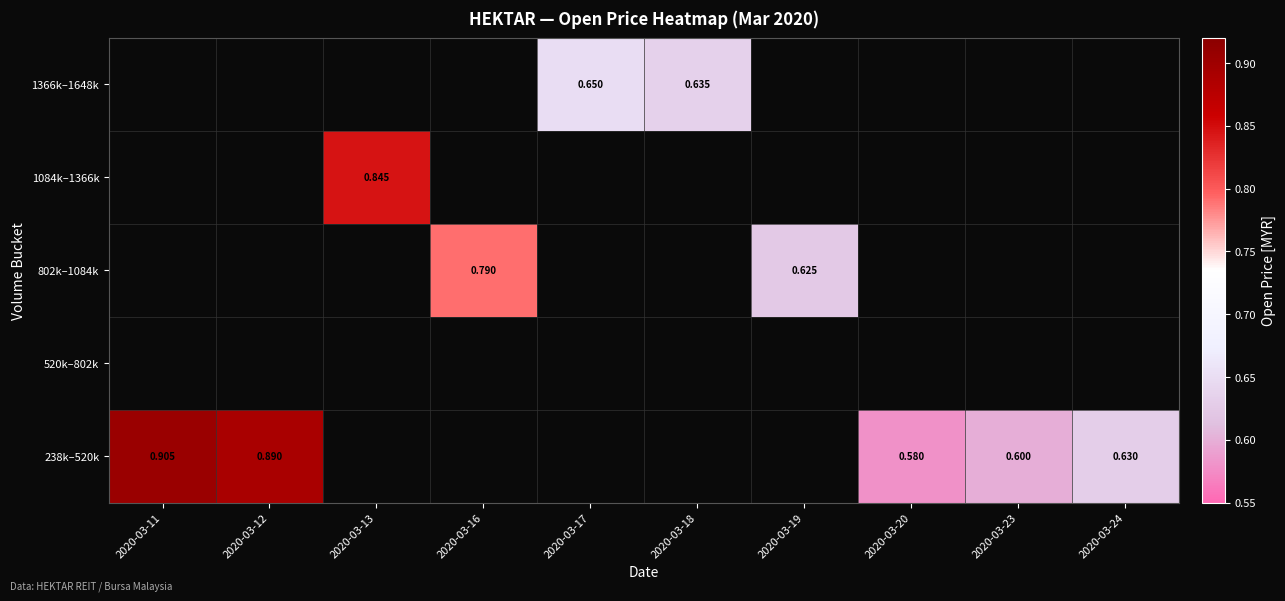

At how many categories does at least one series exceed 0?

10